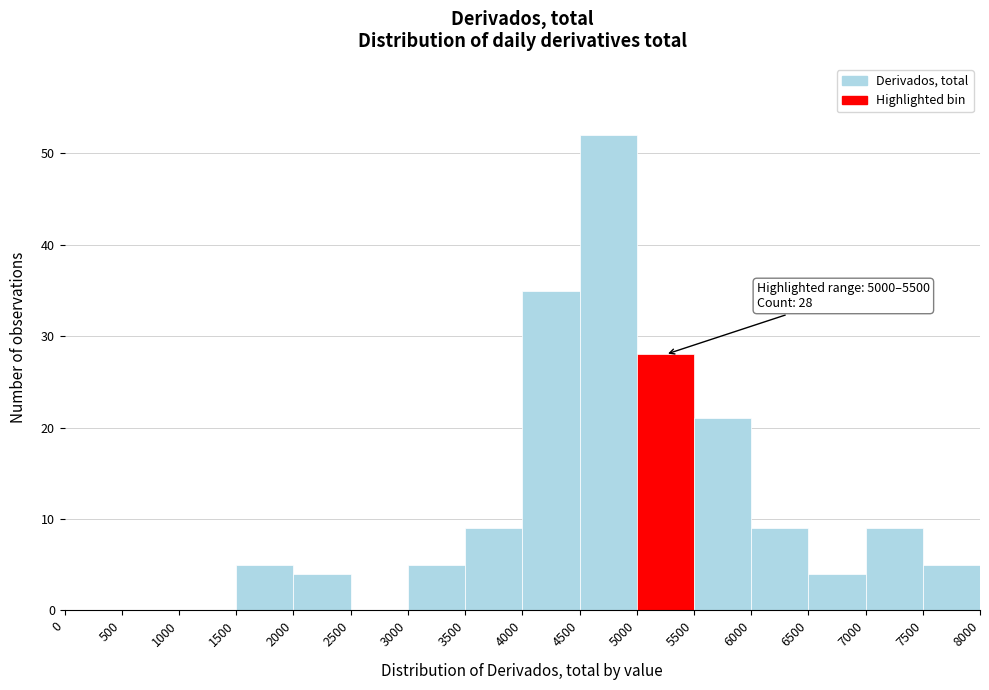

Which range on the x-axis has the tallest bar?

4500 to 5000